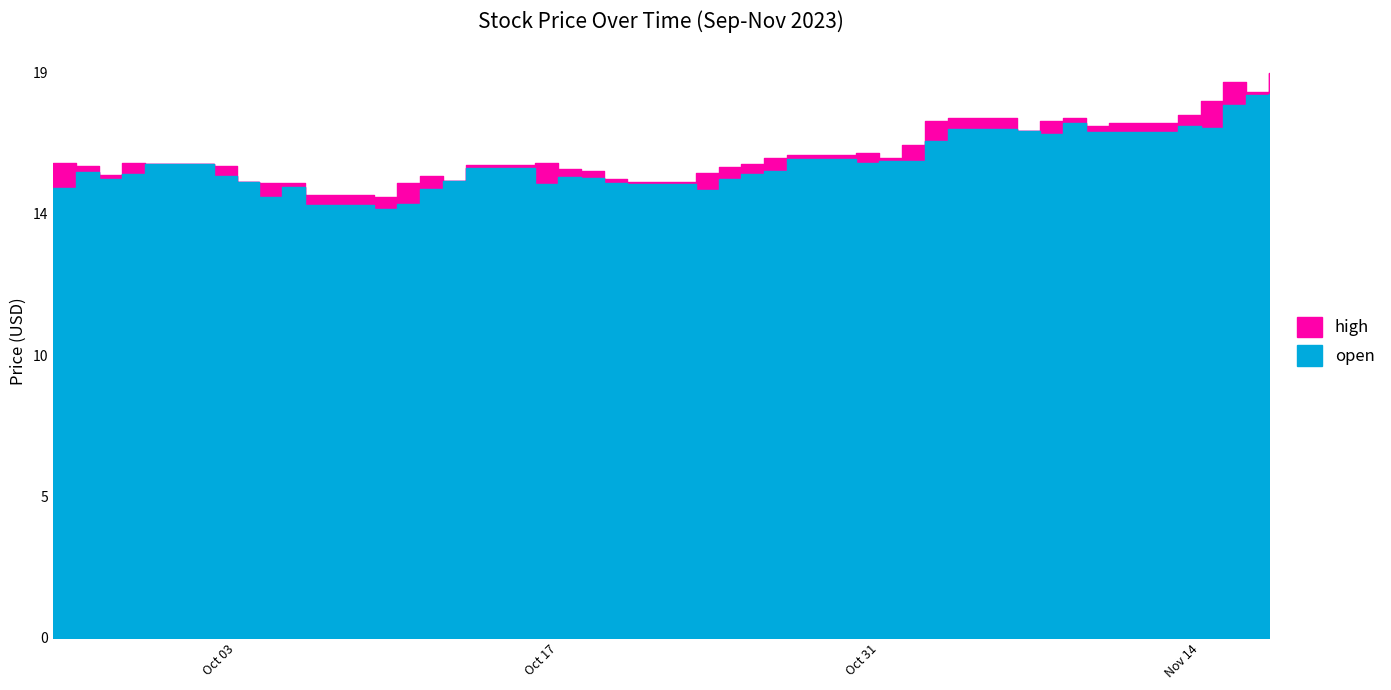

What are all the series names shown in the legend?

high, open